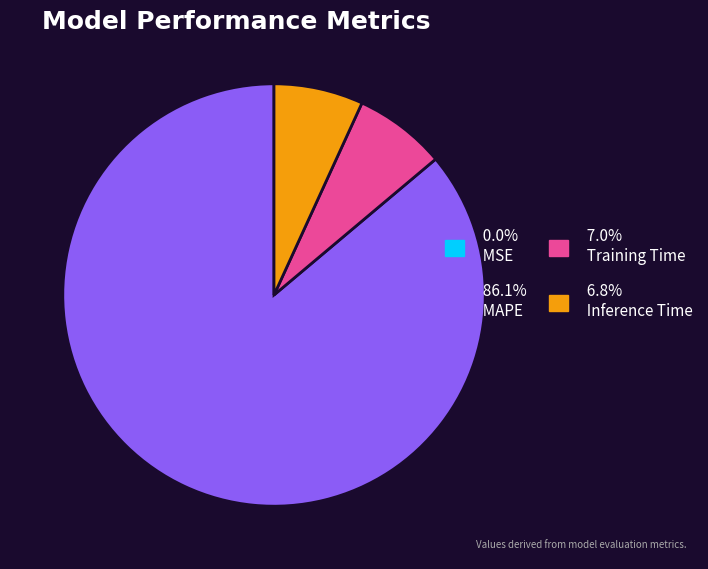

Does 86.1% MAPE represent more than half of the total?

Yes